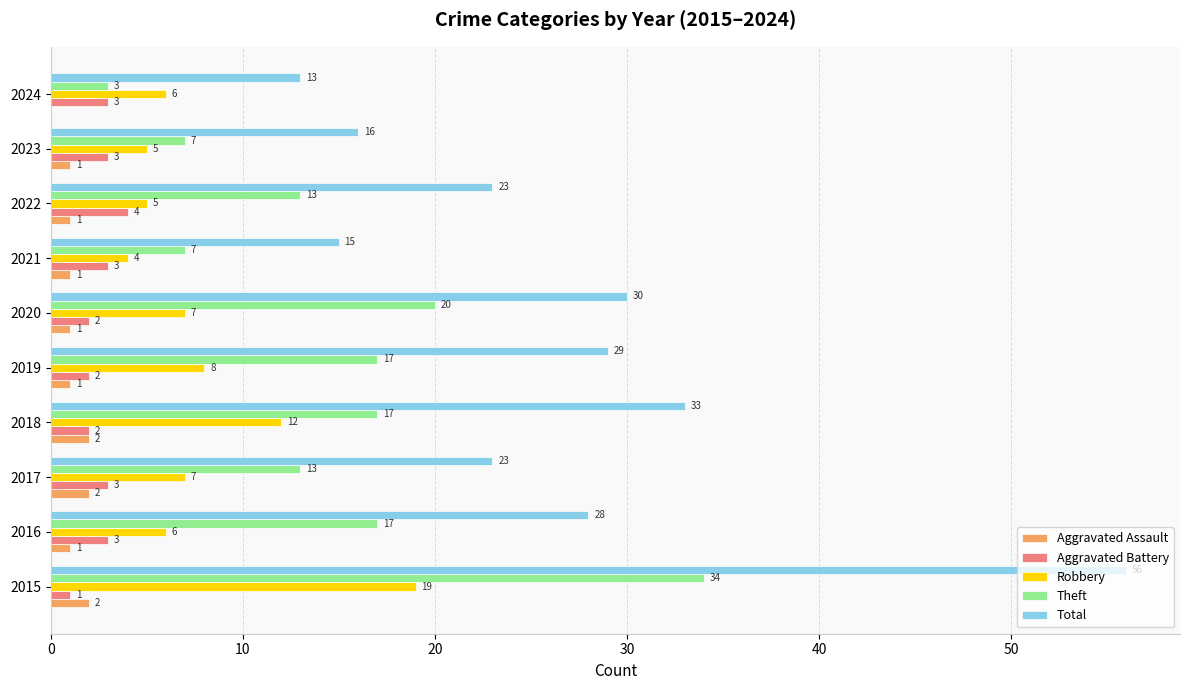

The Robbery series shows 8 at 2019. True or false?

True